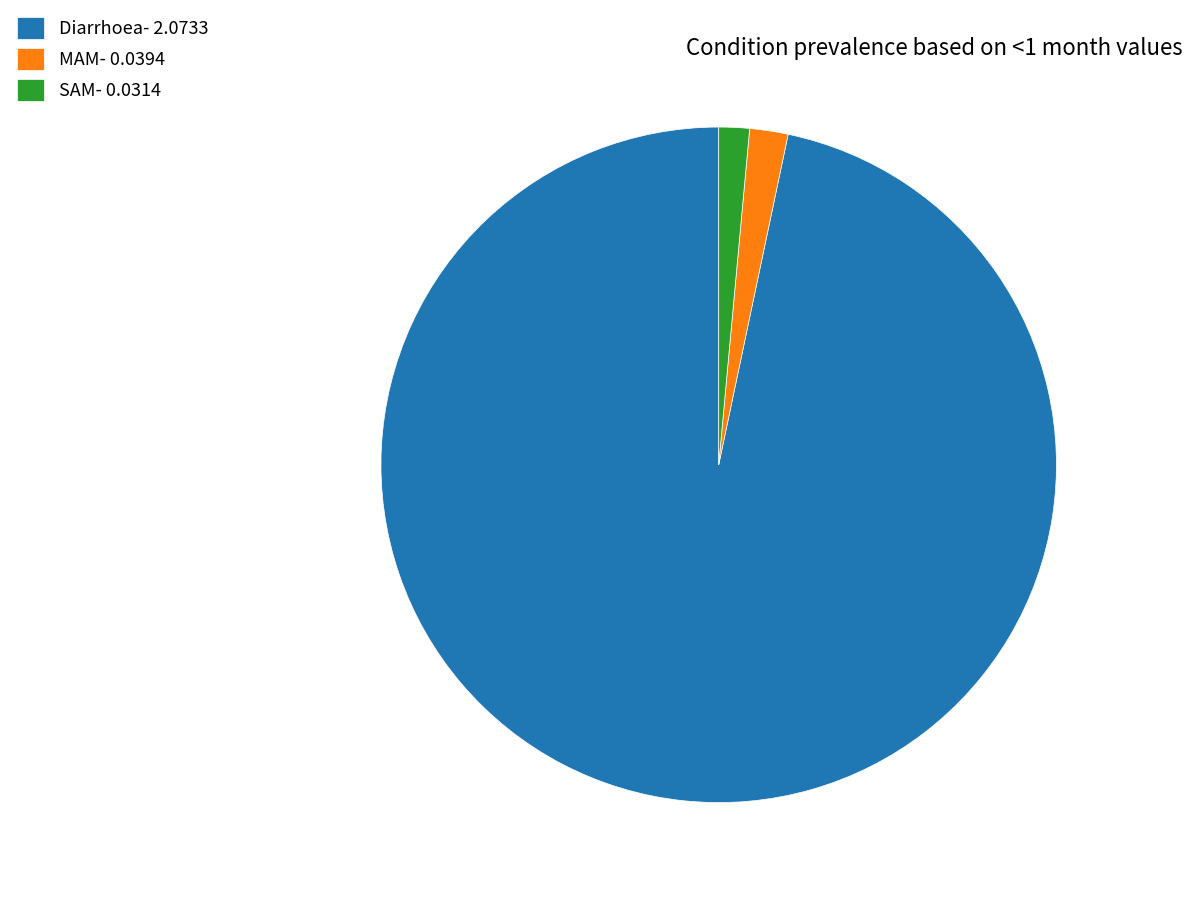

How many slices are in this pie chart?

3